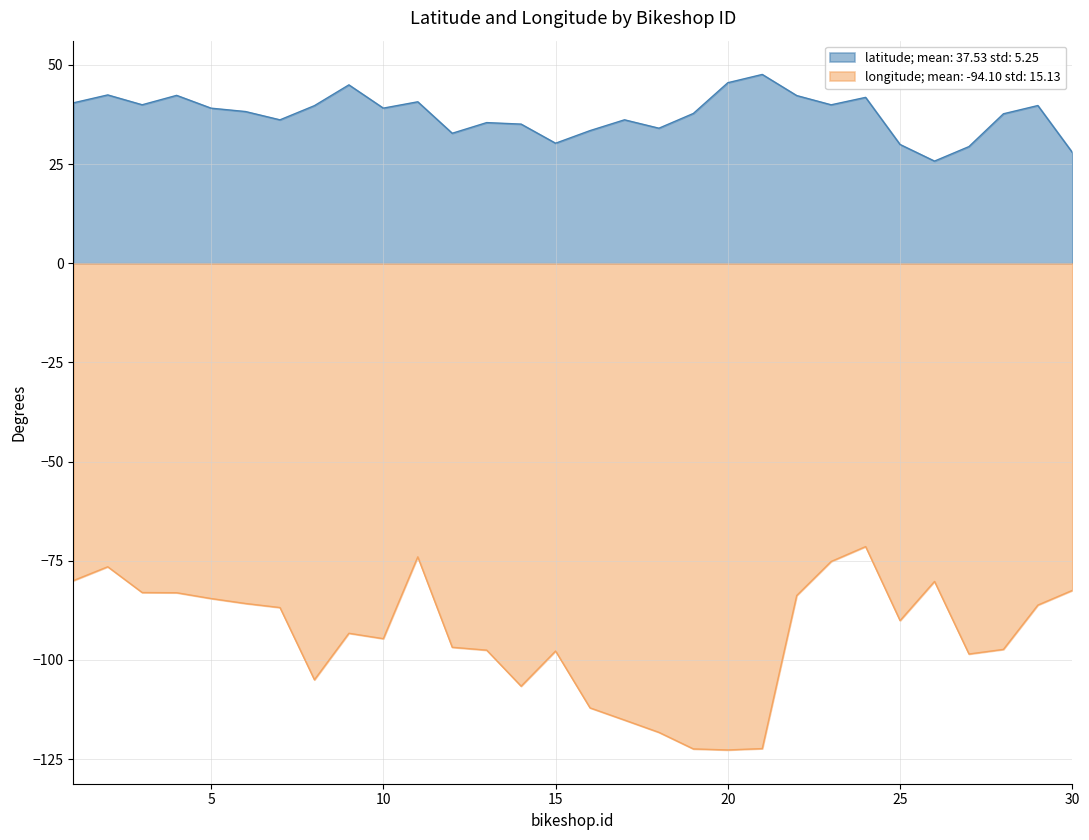

What is the value of the longitude point at the 2nd from the left?

-76.5